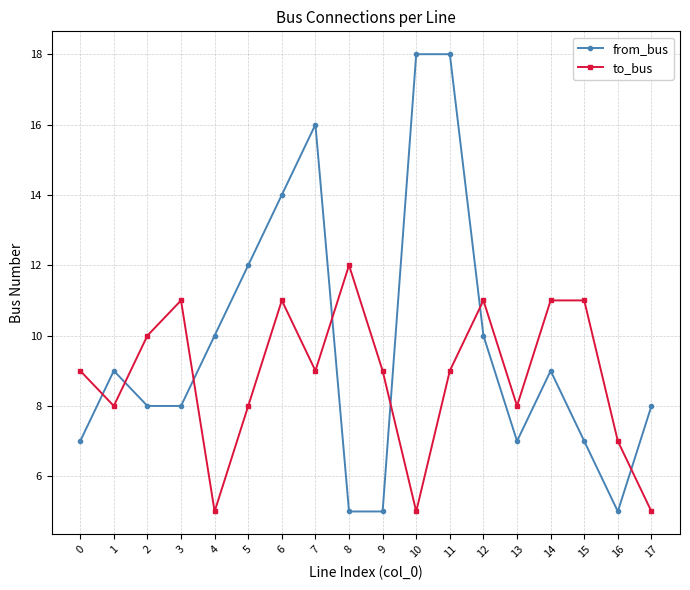

Rank the series by their maximum value, from highest to lowest.

from_bus, to_bus